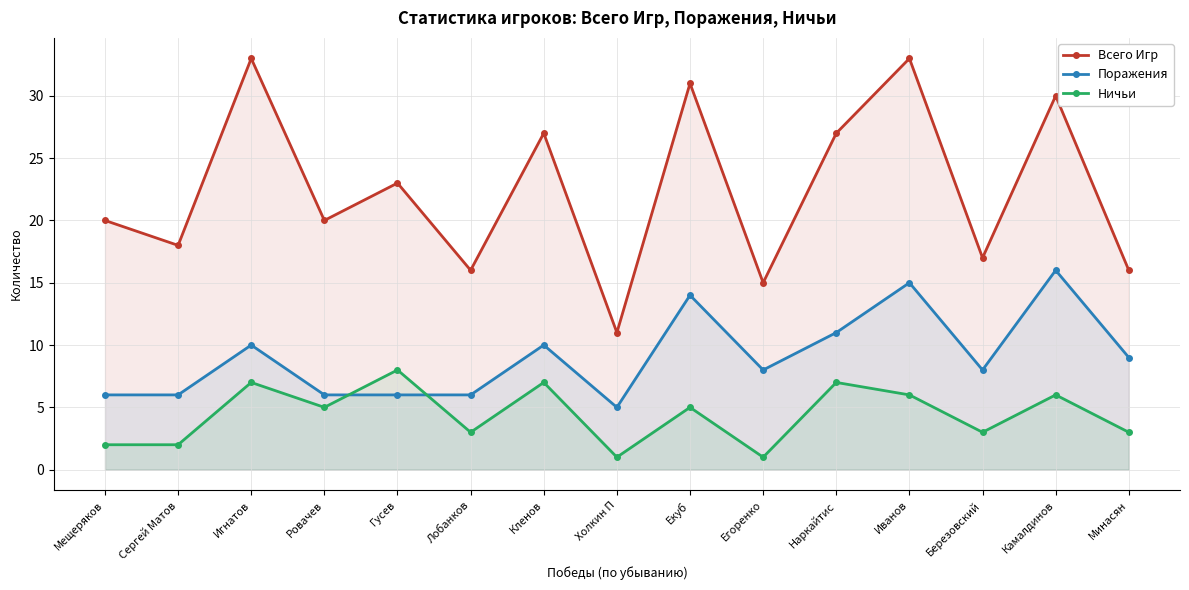

List the labels in order of Поражения value, smallest first.

Холкин П, Мещеряков, Сергей Матов, Ровачев, Гусев, Лобанков, Егоренко, Березовский, Минасян, Игнатов, Кленов, Наркайтис, Екуб, Иванов, Камалдинов